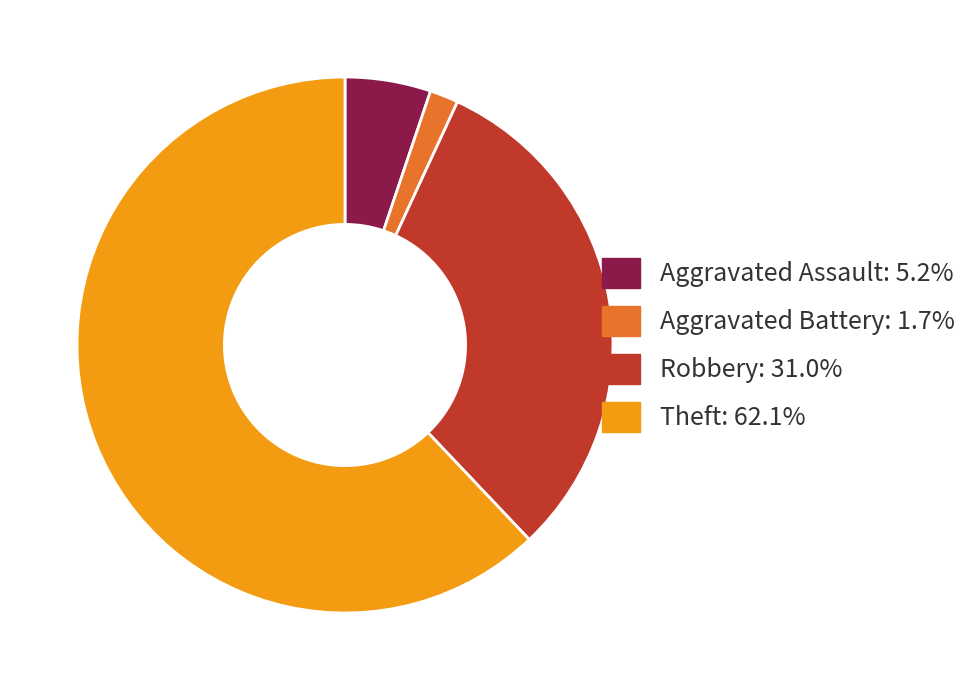

Does any single category account for the majority?

Yes